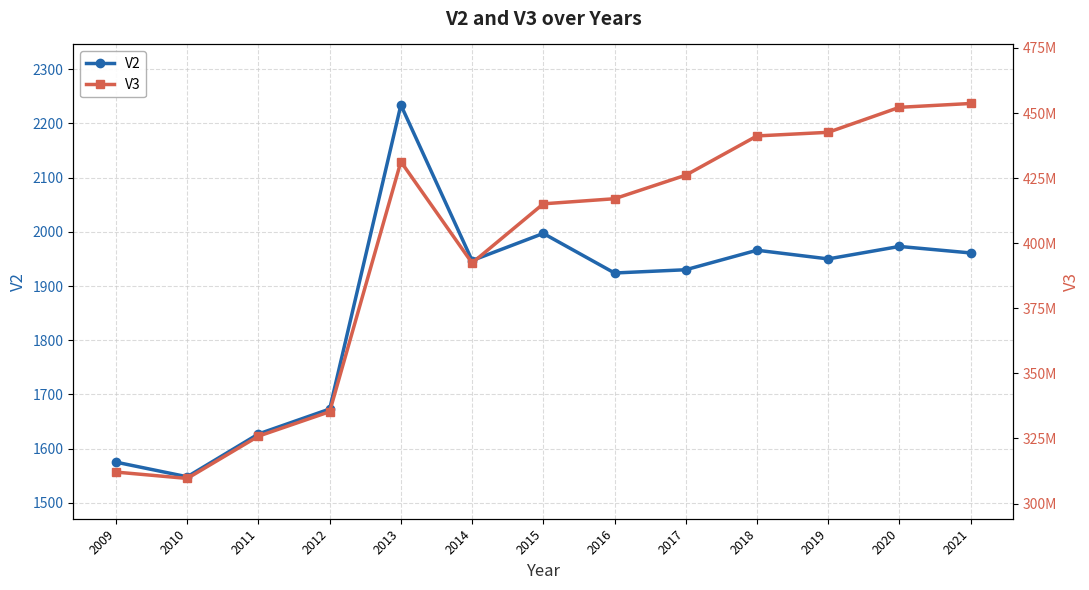

Which has a higher value, 2019 or 2014?

2019